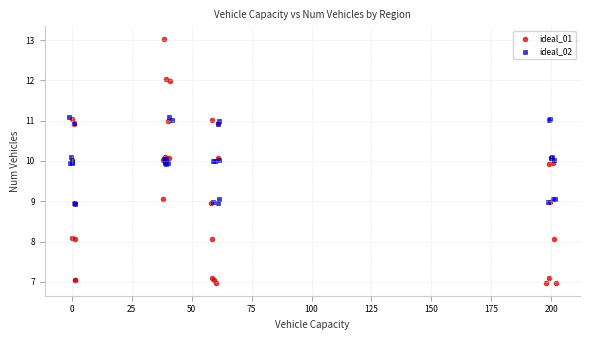

Which series has the widest spread of Y values?

ideal_01